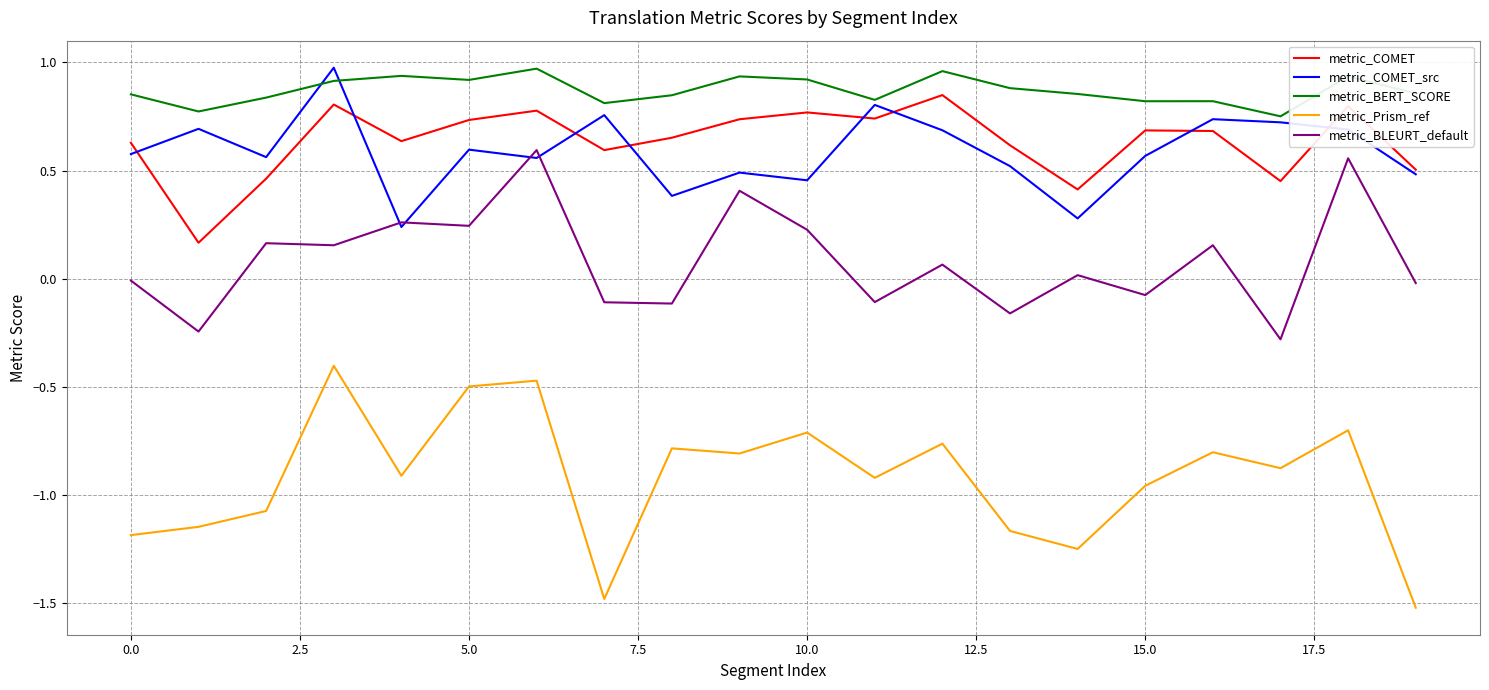

True or false: metric_Prism_ref has more than 0 points higher than both neighbors.

True